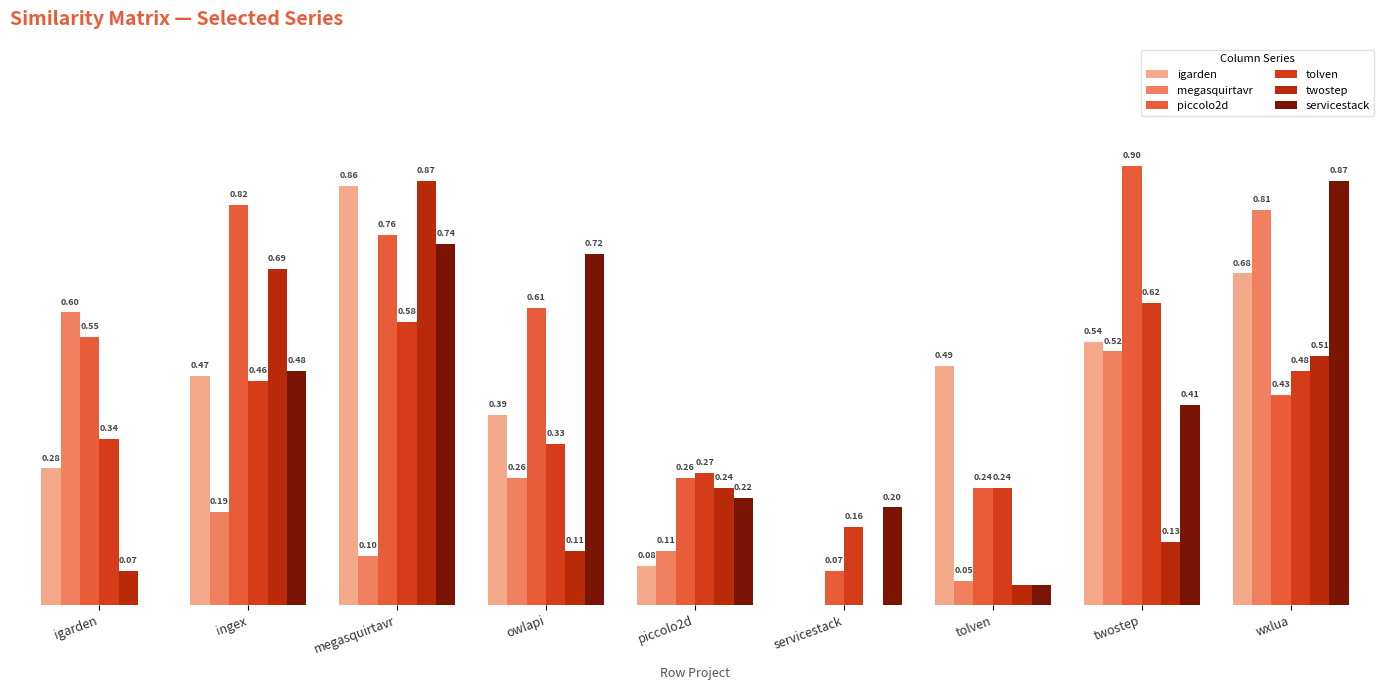

What value does the megasquirtavr series have at wxlua?

0.8